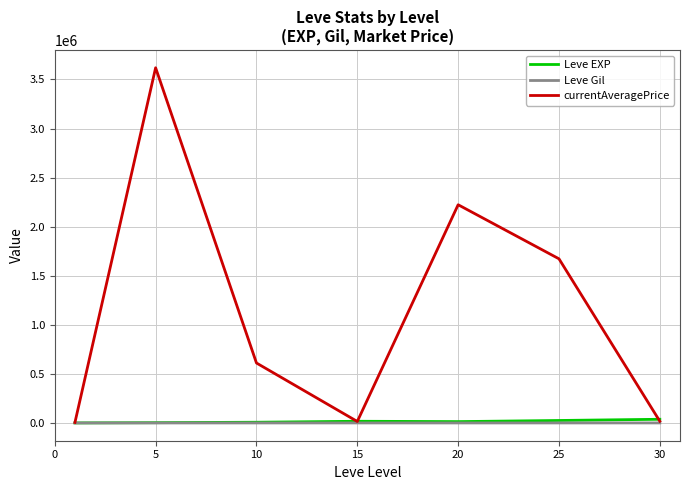

Which series has the widest spread of values?

currentAveragePrice